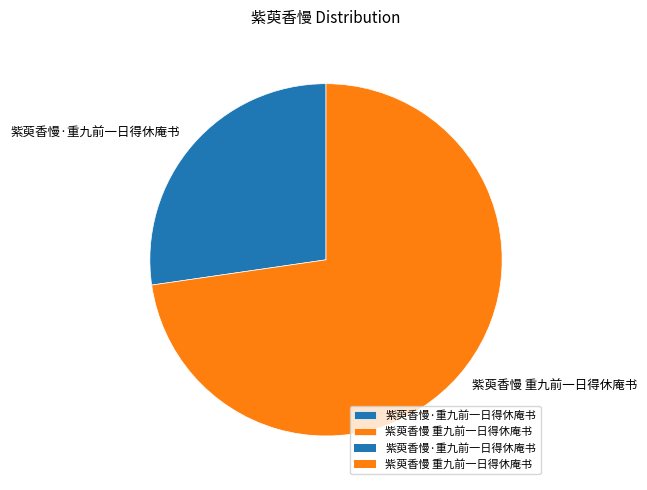

True or false: 紫萸香慢·重九前一日得休庵书 accounts for 36% of the total.

False